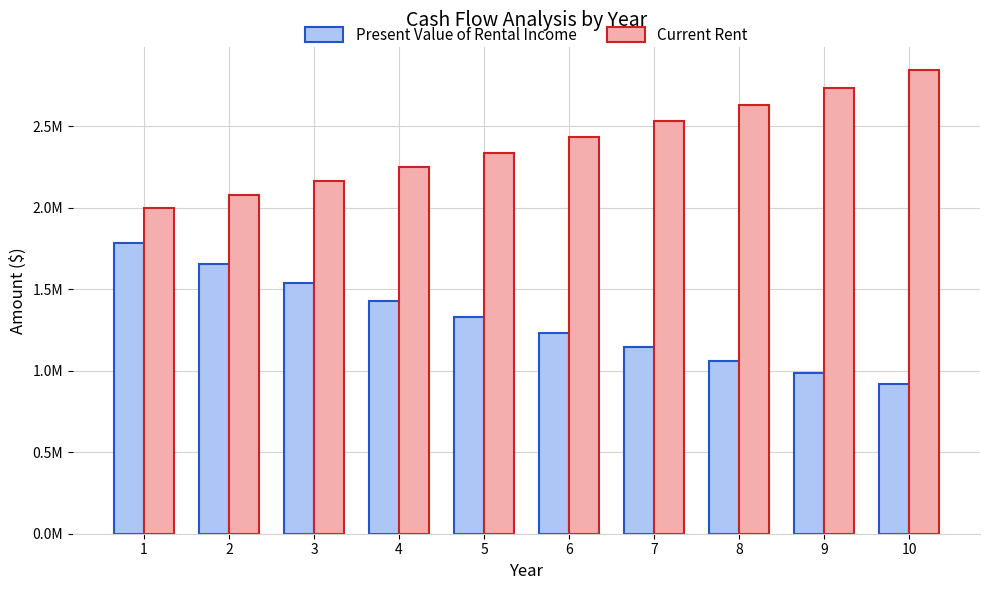

Are the bars grouped side by side (vs. stacked)?

Yes